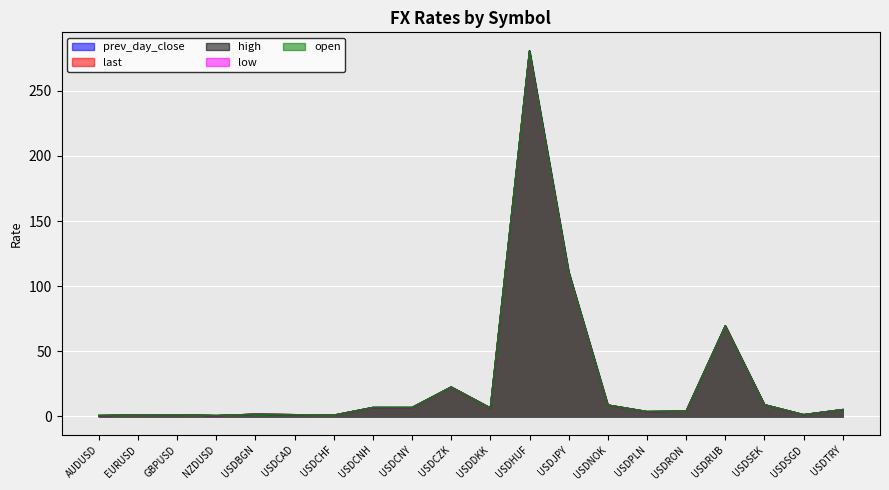

Rank the categories by last value from lowest to highest.

NZDUSD, AUDUSD, USDCHF, EURUSD, GBPUSD, USDCAD, USDSGD, USDBGN, USDPLN, USDRON, USDTRY, USDDKK, USDCNY, USDCNH, USDNOK, USDSEK, USDCZK, USDRUB, USDJPY, USDHUF